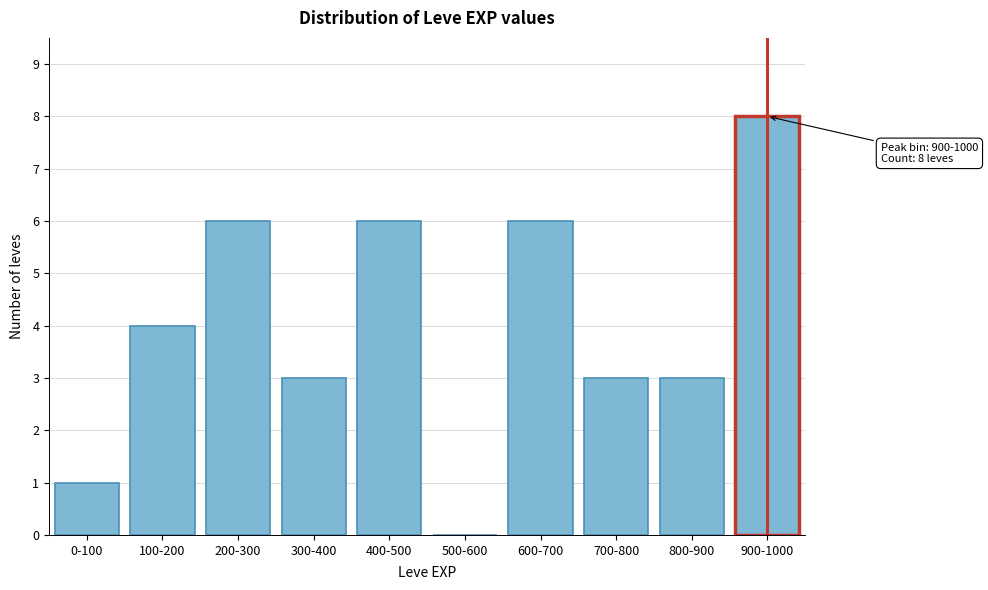

Reading left to right, extract all data points from this chart.

0-100=1	100-200=4	200-300=6	300-400=3	400-500=6	500-600=0	600-700=6	700-800=3	800-900=3	900-1000=8